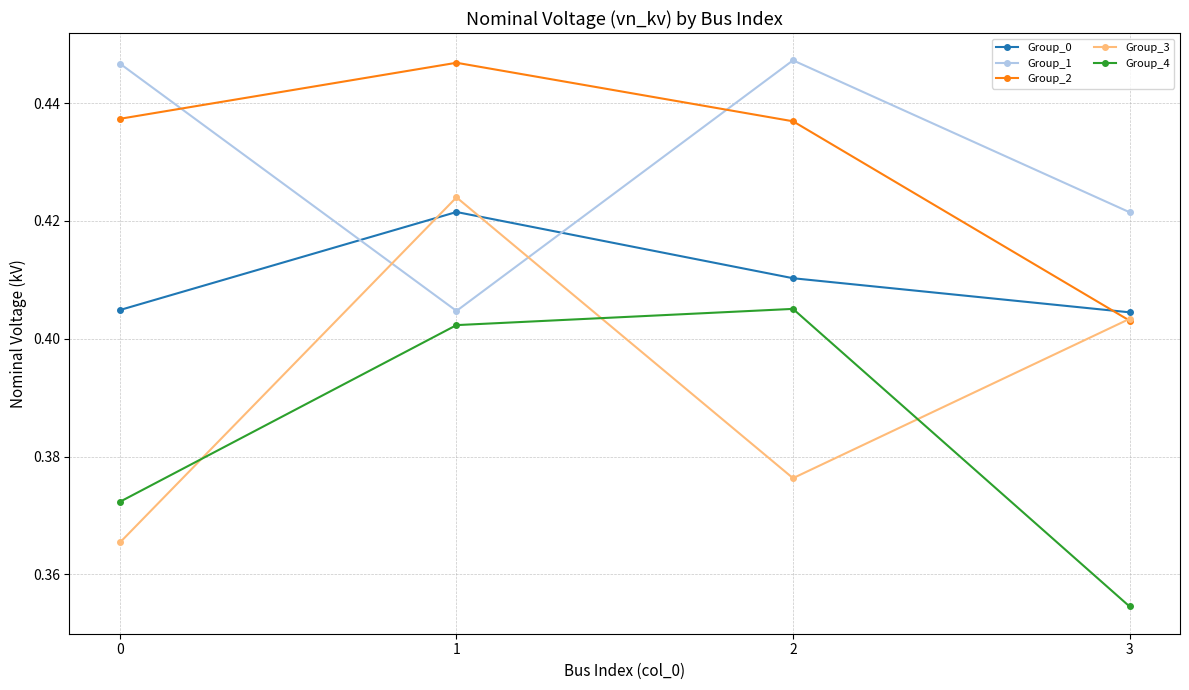

Is it true that Group_0 equals 0.4 at 1?

True